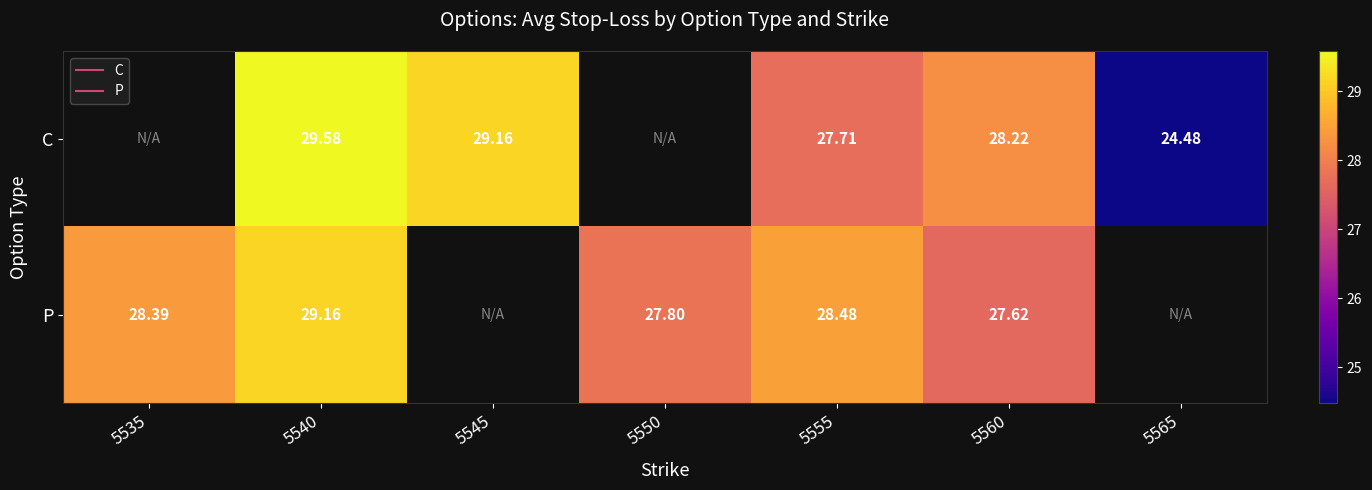

The value of C at 5560 is 28.2. True or false?

True